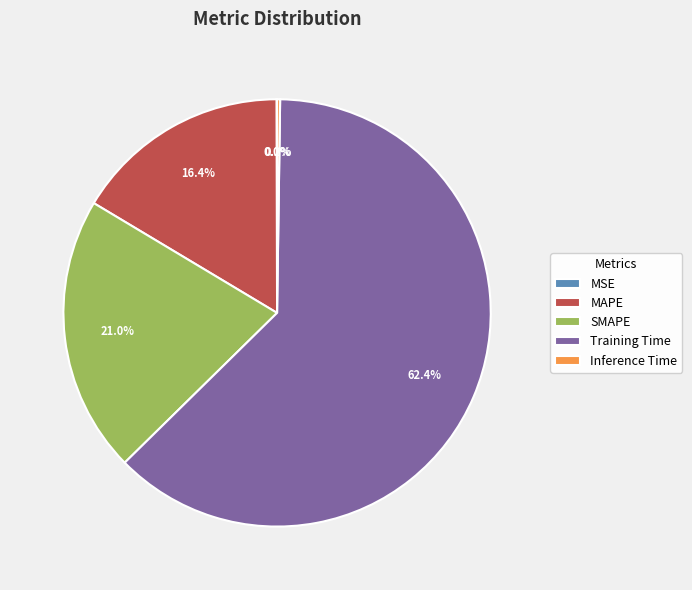

Which category accounts for the majority?

Training Time